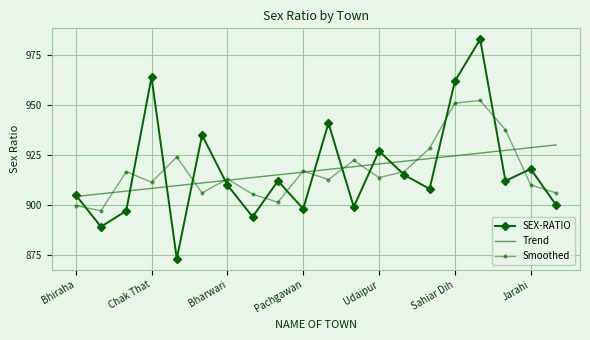

List the series in order of their peak value, highest first.

SEX-RATIO, Smoothed, Trend